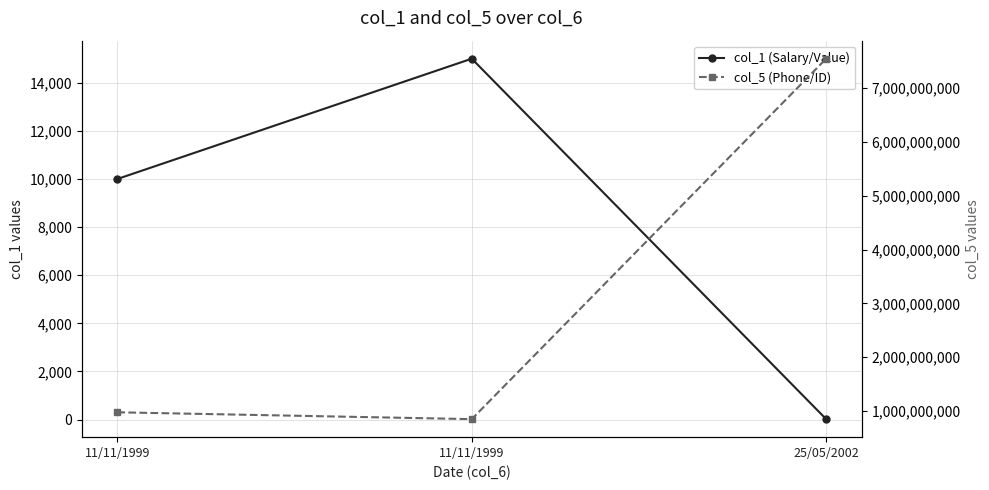

What are all the series names shown in the legend?

col_1 (Salary/Value), col_5 (Phone/ID)